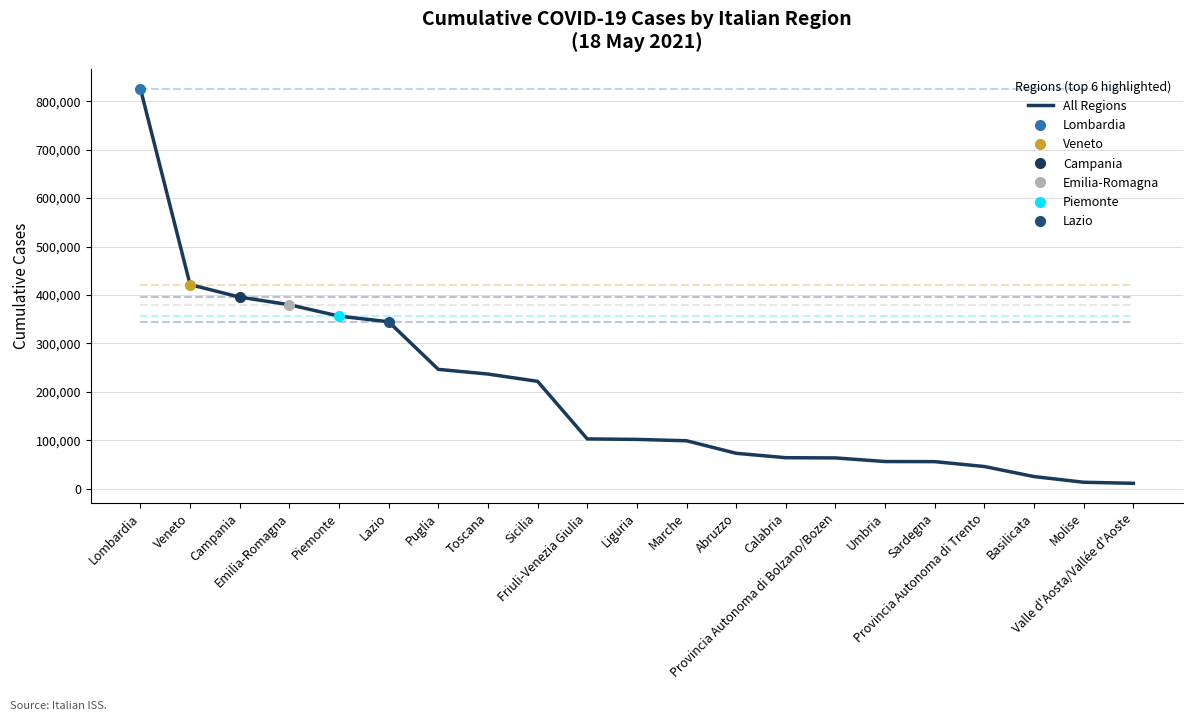

What is the label of the 1st point from the left?

Lombardia